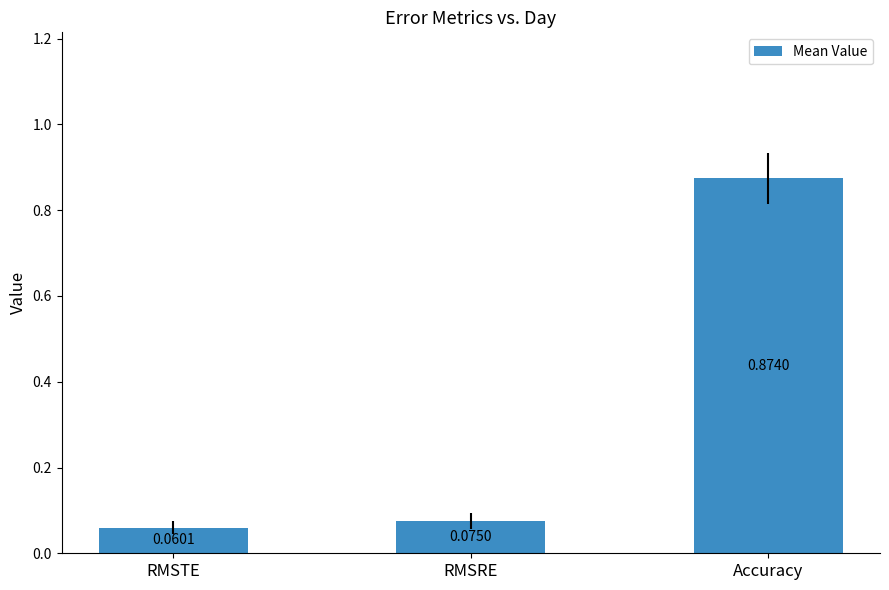

What is the sum of all values?

1.0